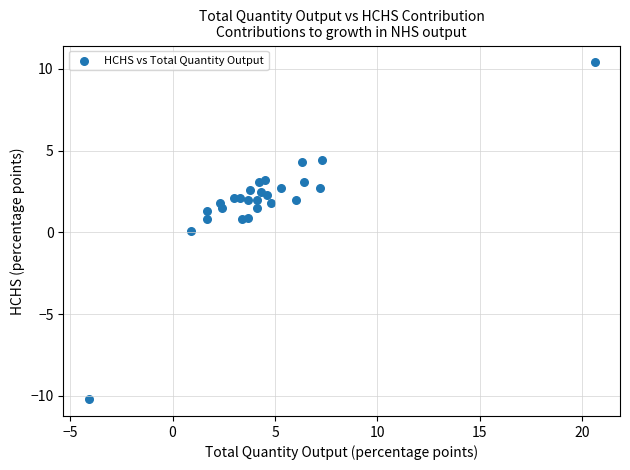

What is the range of Y values (max minus min)?

20.6